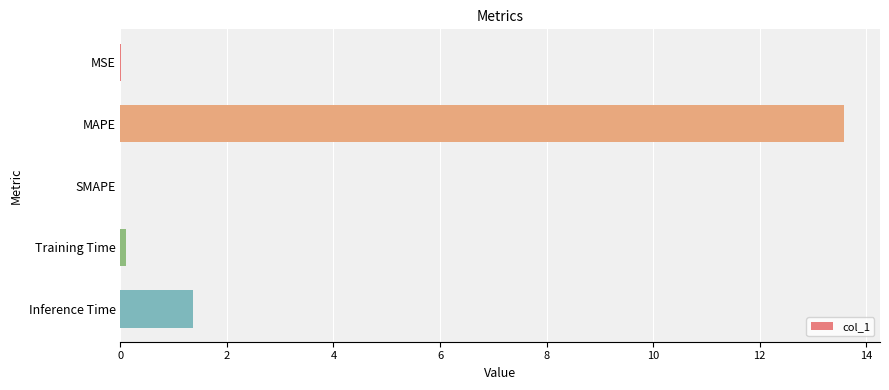

Which label corresponds to the largest value in the chart?

MAPE